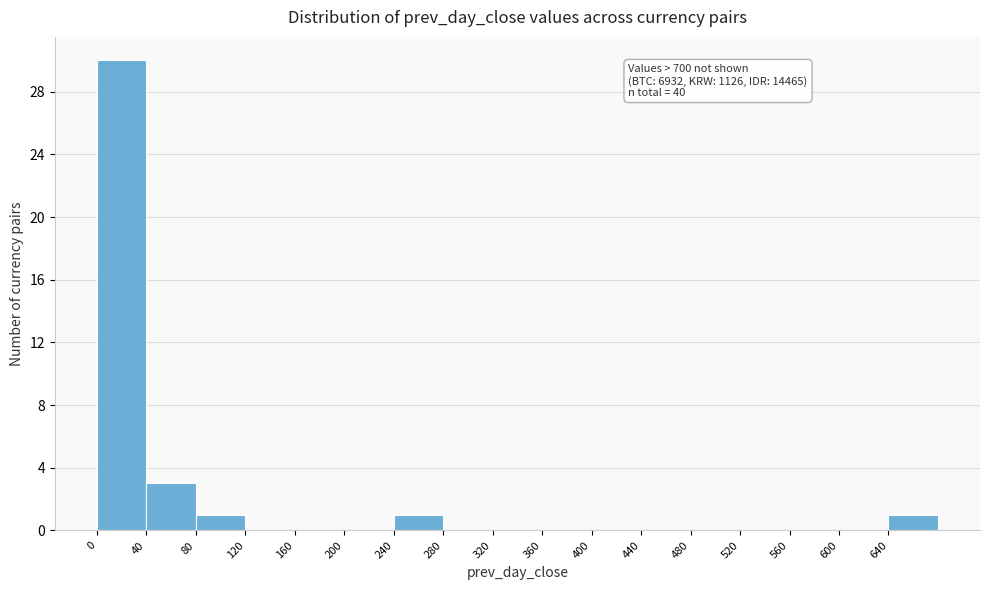

Over which range of the x-axis is the bar tallest?

0 to 40